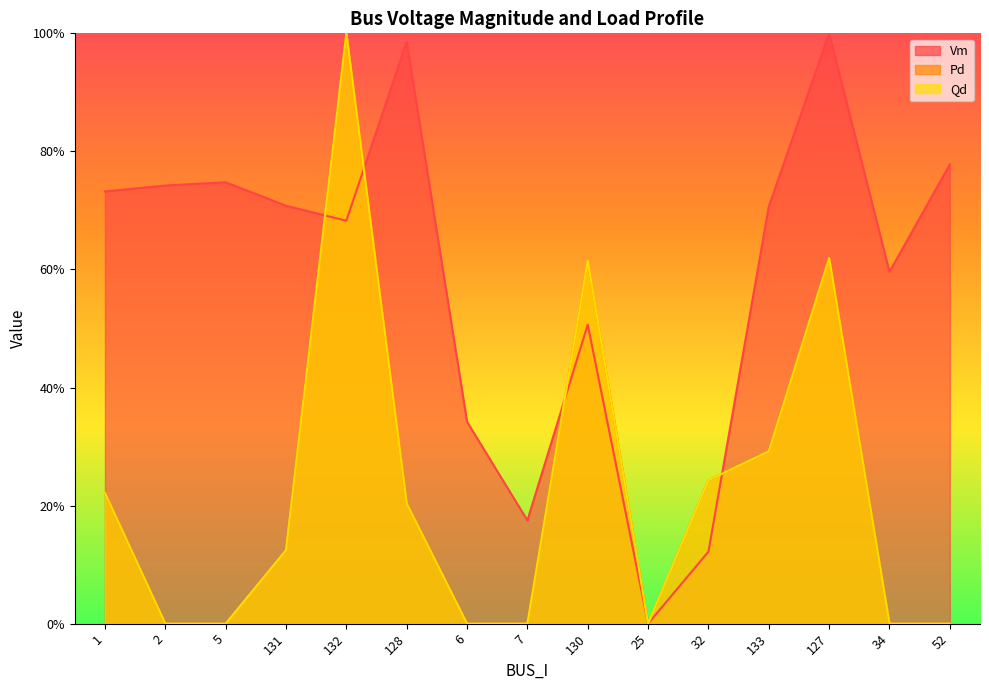

What is the average value of the Pd series?

0.2